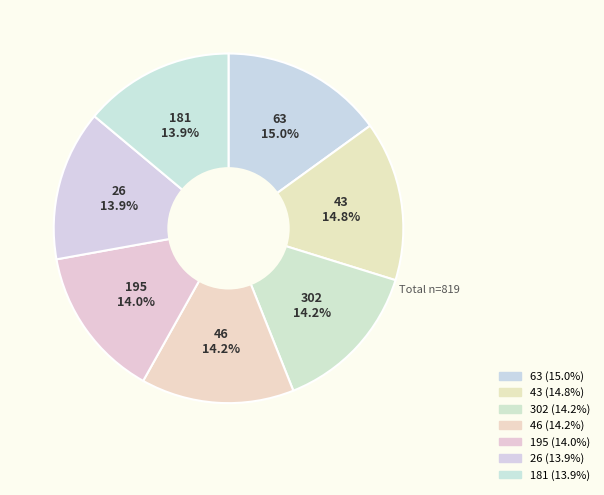

Approximately how many times larger is the value at 43 compared to 46?

1.0